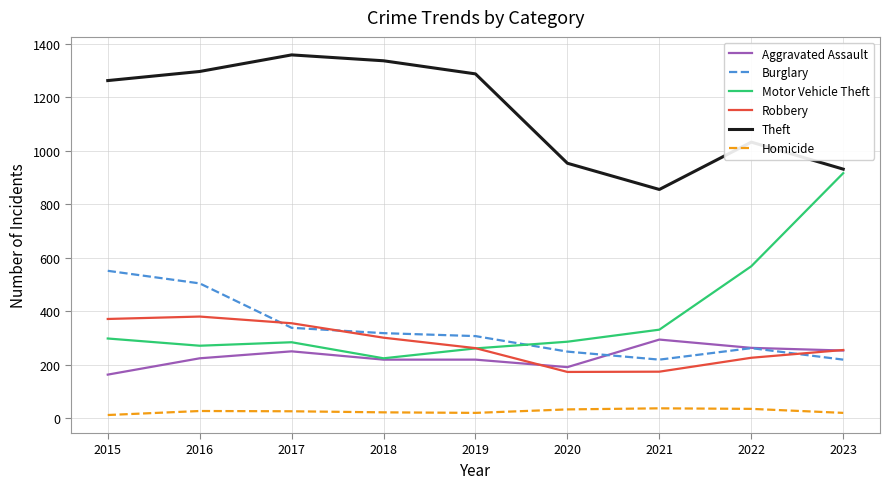

How many lines are shown in the chart?

6